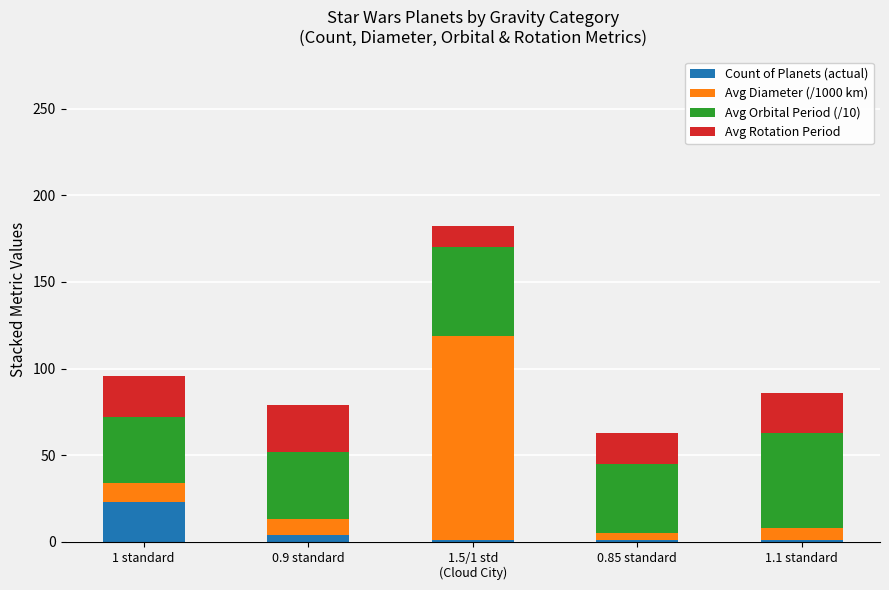

Reading left to right, what are the values for Count of Planets (actual)?

23	4	1	1	1